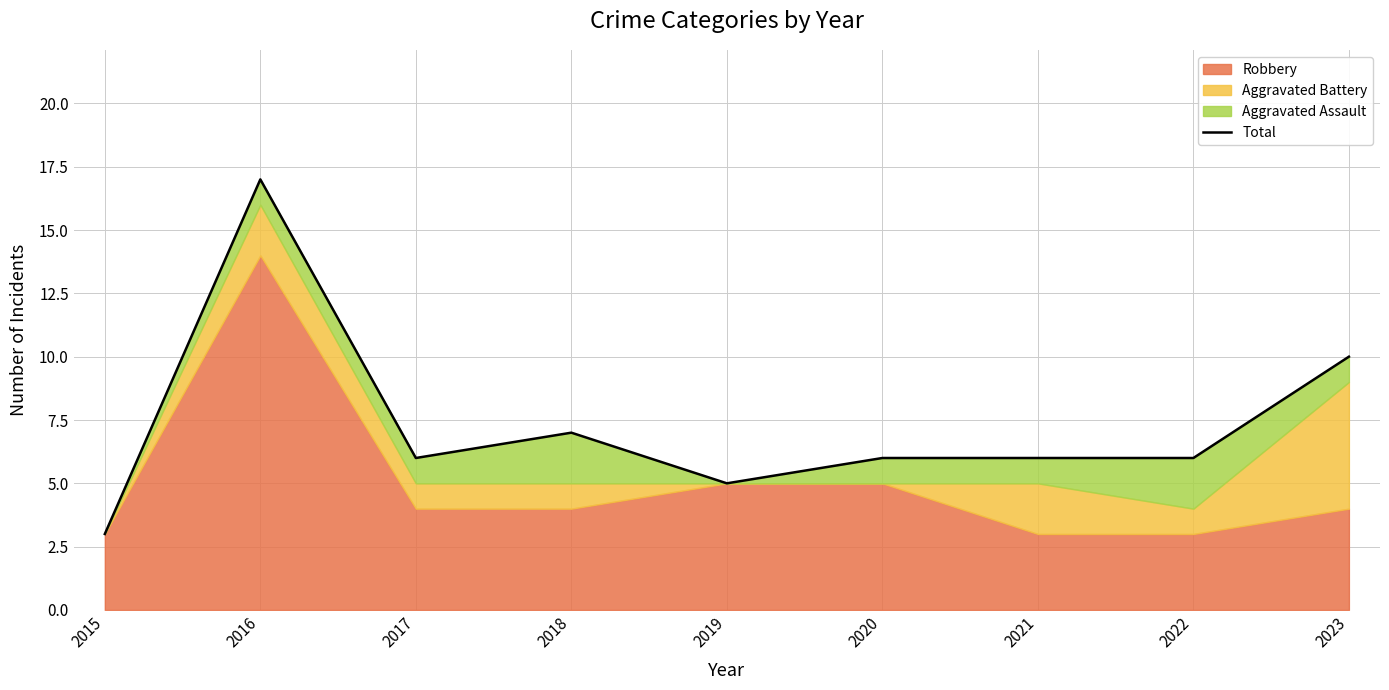

How many values are below 6?

2